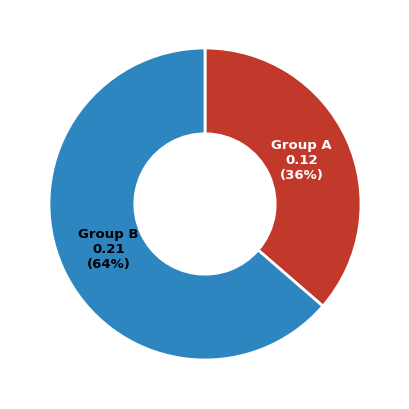

To the nearest percent, what is the average slice percentage?

50%